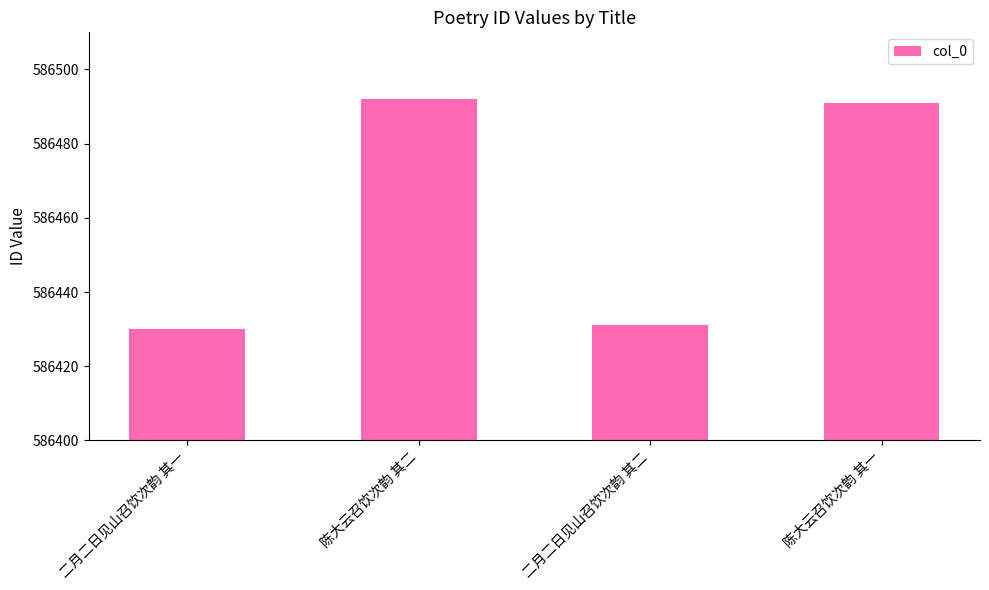

What is the average value?

586461